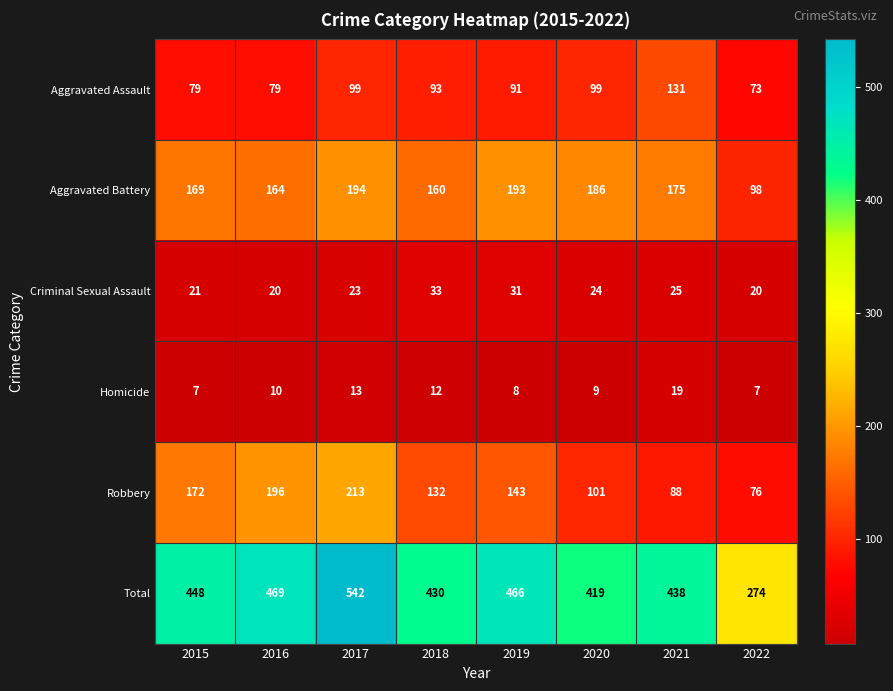

What is the greatest value displayed?

542